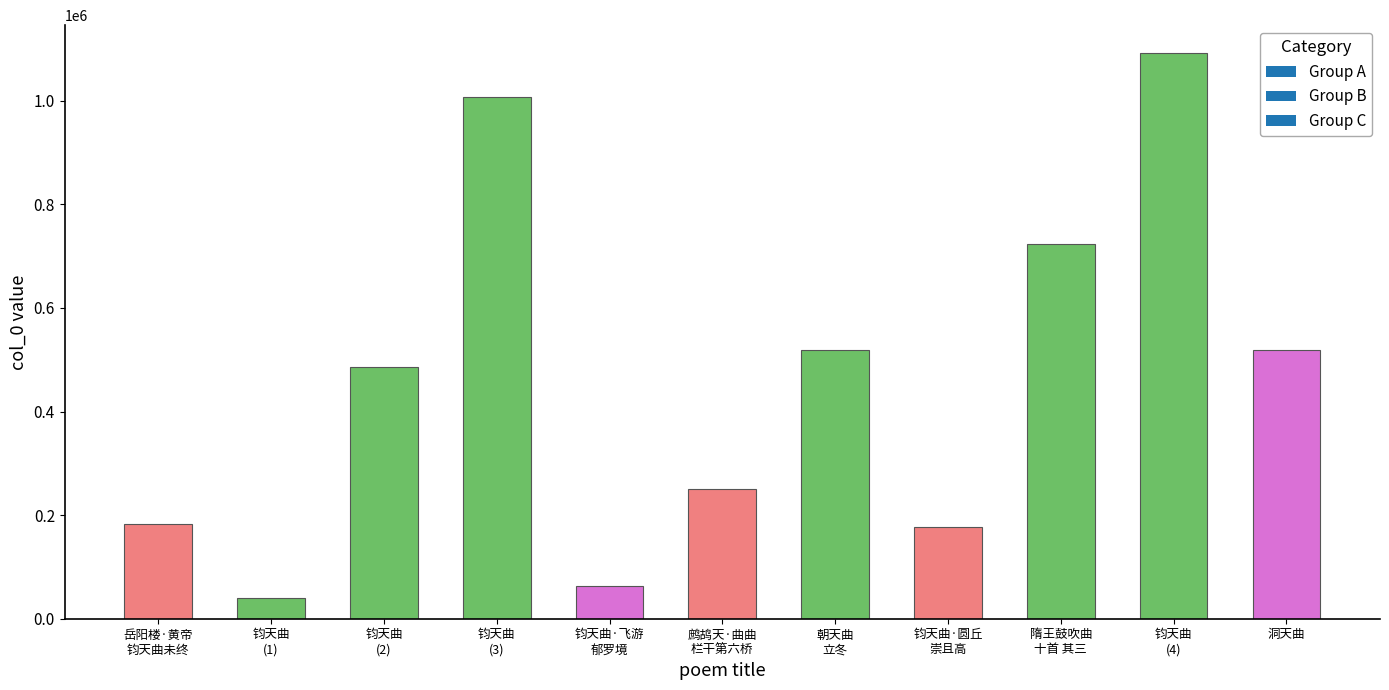

What is the maximum value shown in the chart?

1091189